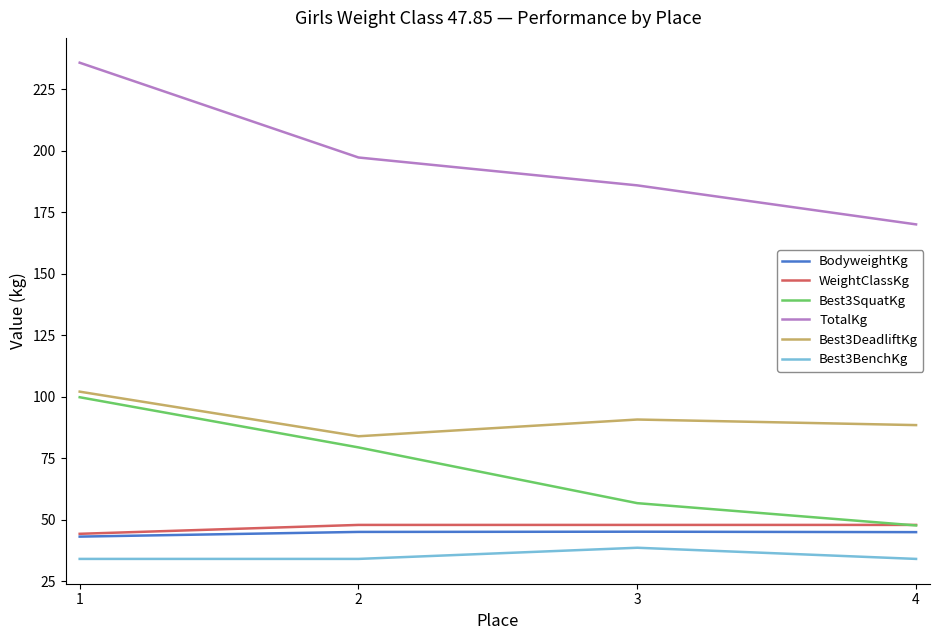

How many categories are shown in the chart?

4